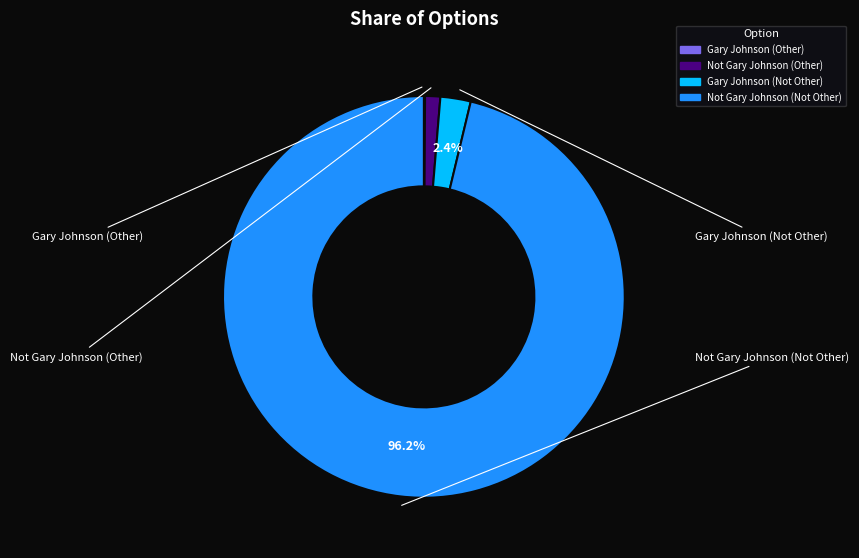

To the nearest percent, what is the difference between the largest and smallest slice percentages?

96%